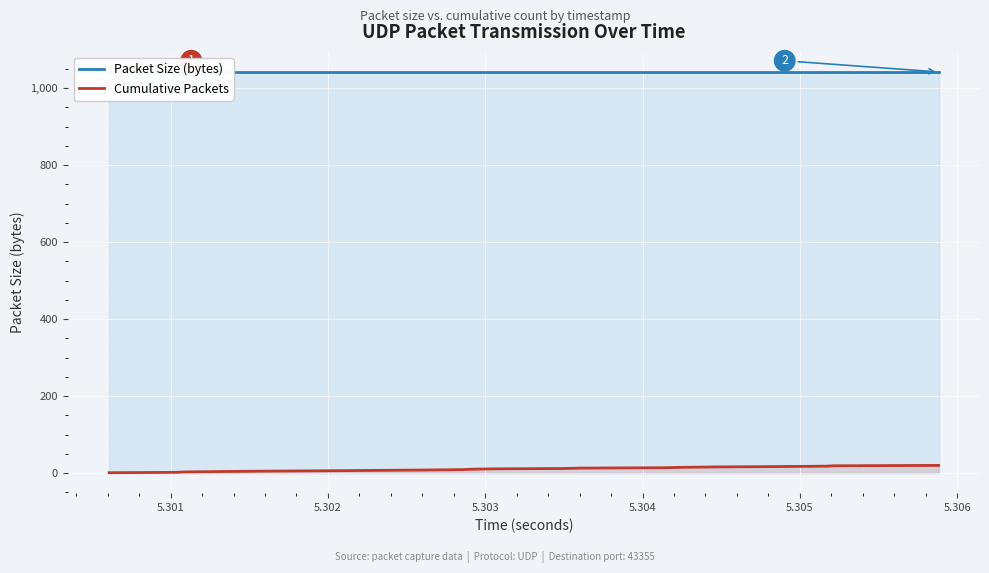

What are all the series names shown in the legend?

Packet Size (bytes), Cumulative Packets